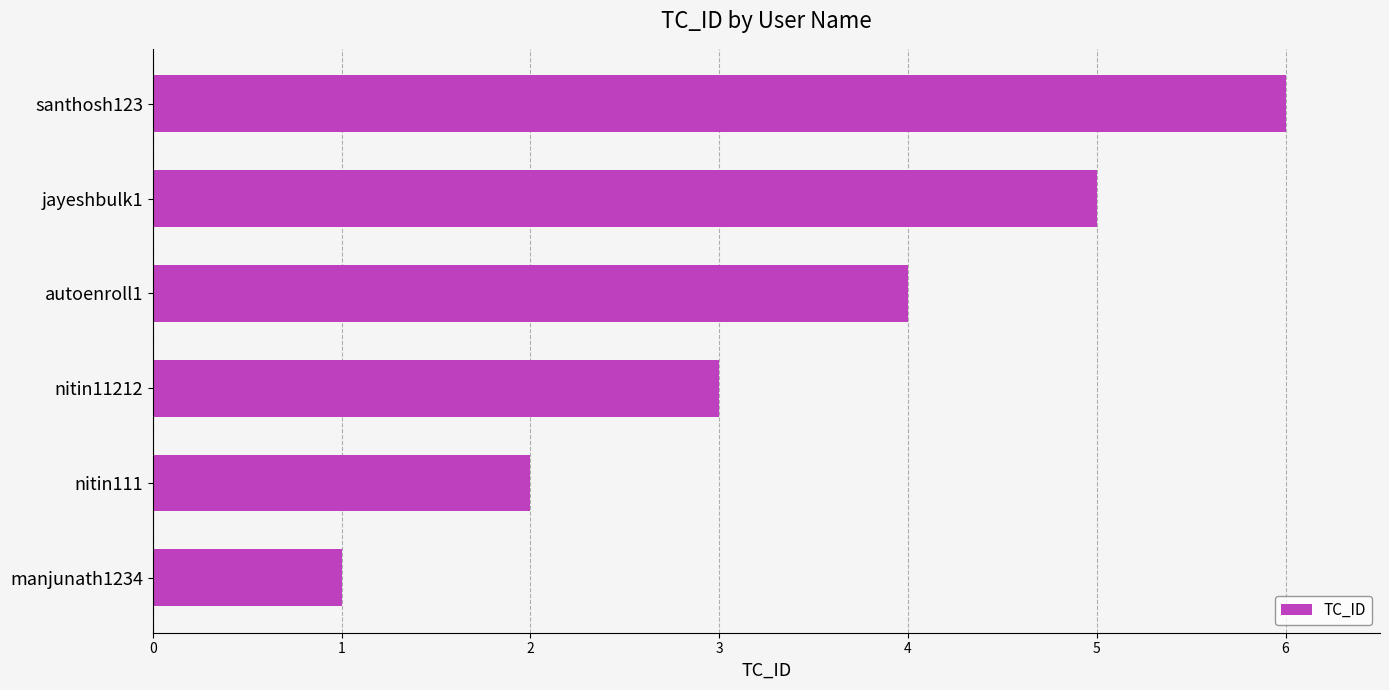

The value at autoenroll1 is 2. True or false?

False